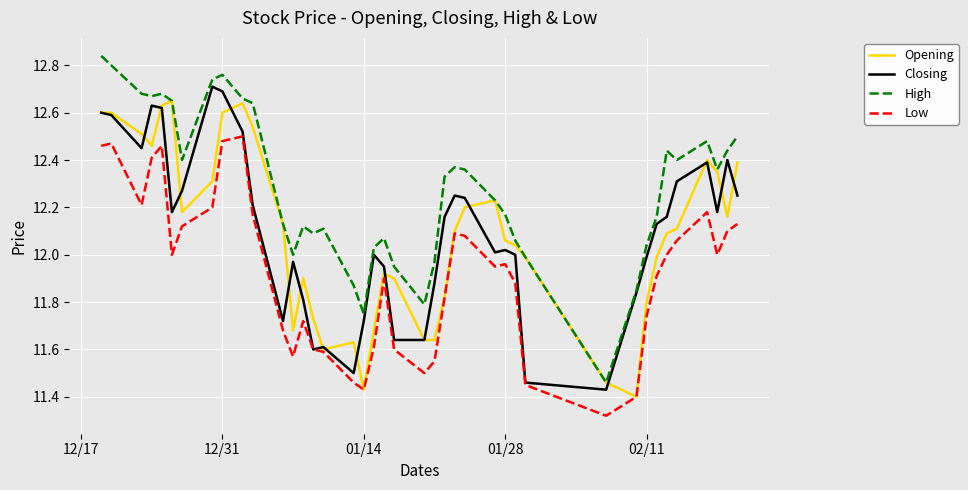

Which series has the largest total across all categories?

High